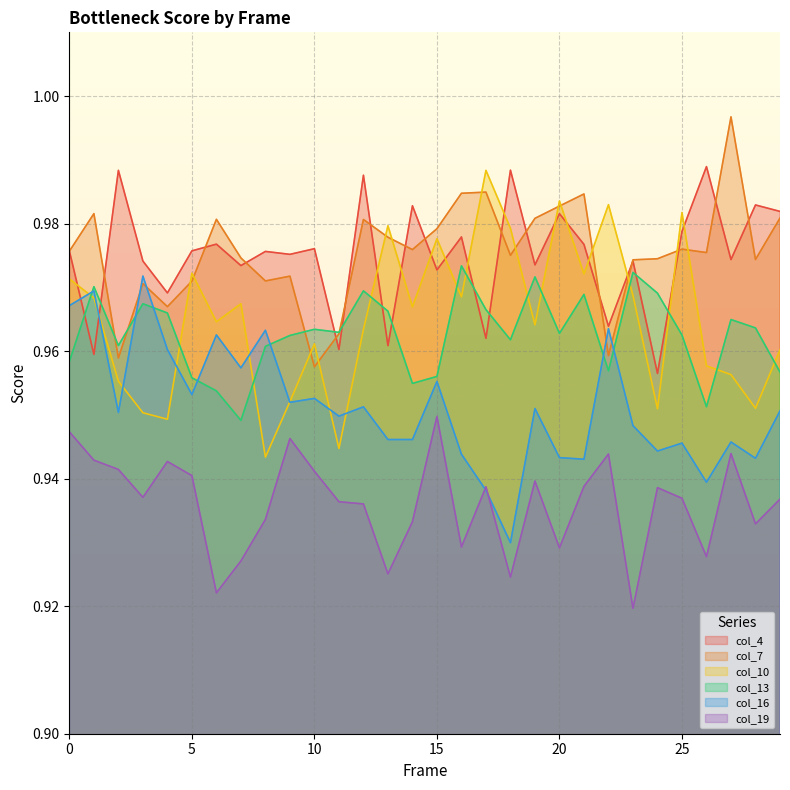

Which series changed the most between 11 and 24?

col_7